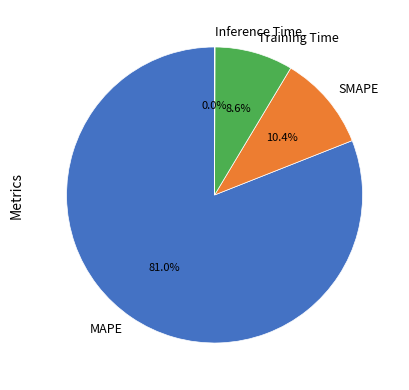

Which category has the biggest portion of the pie?

MAPE